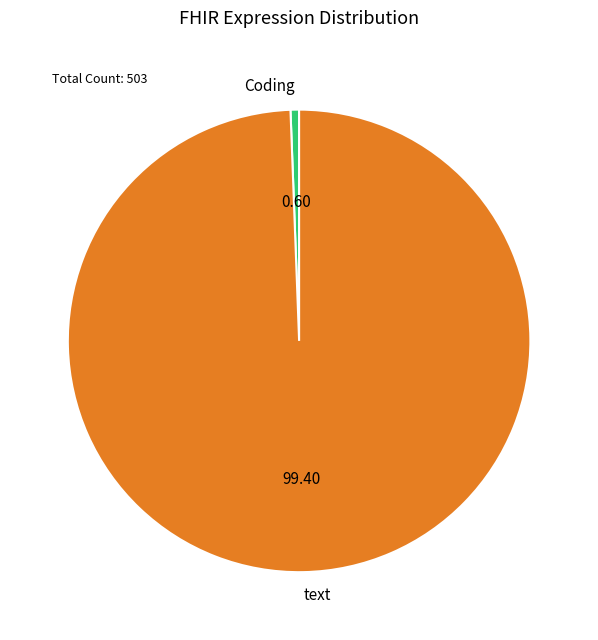

What is the ratio of the value at text to the value at Coding?

166.7